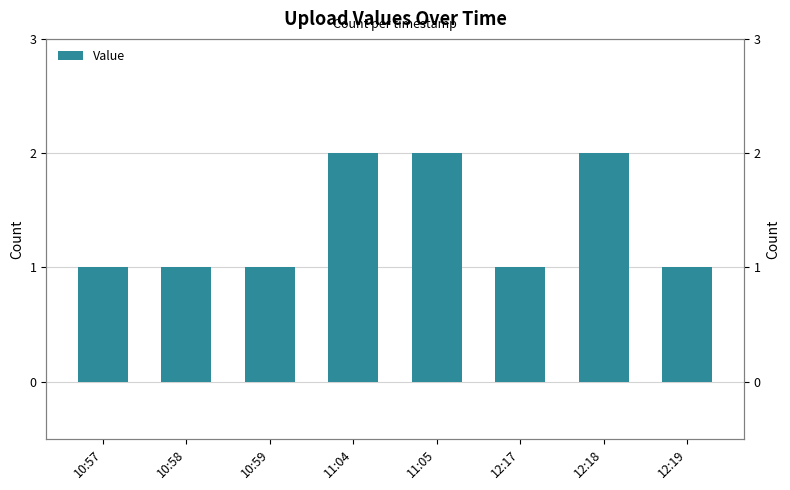

Does the chart contain any negative values?

No